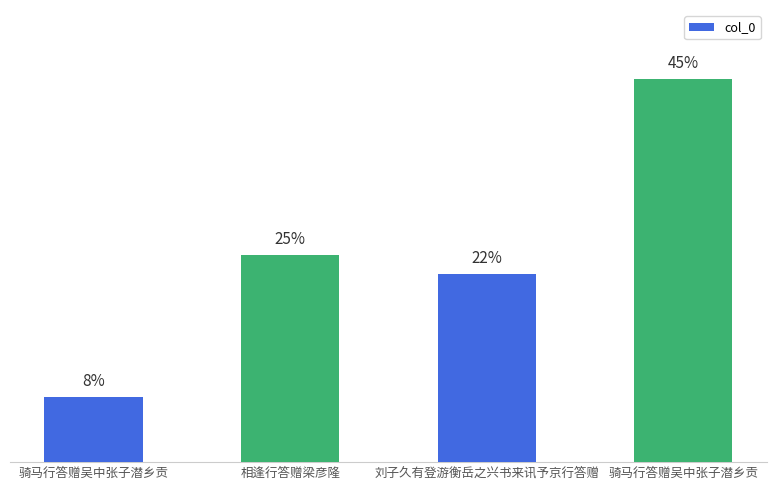

Which label corresponds to the smallest value in the chart?

骑马行答赠吴中张子潜乡贡